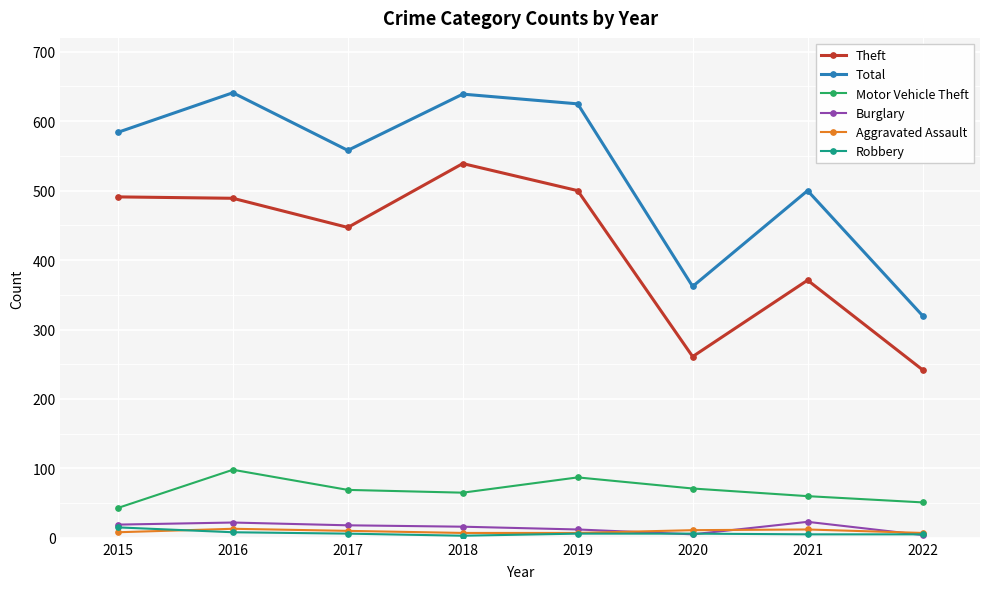

What is the difference between the second highest and second lowest values in the Aggravated Assault series?

5